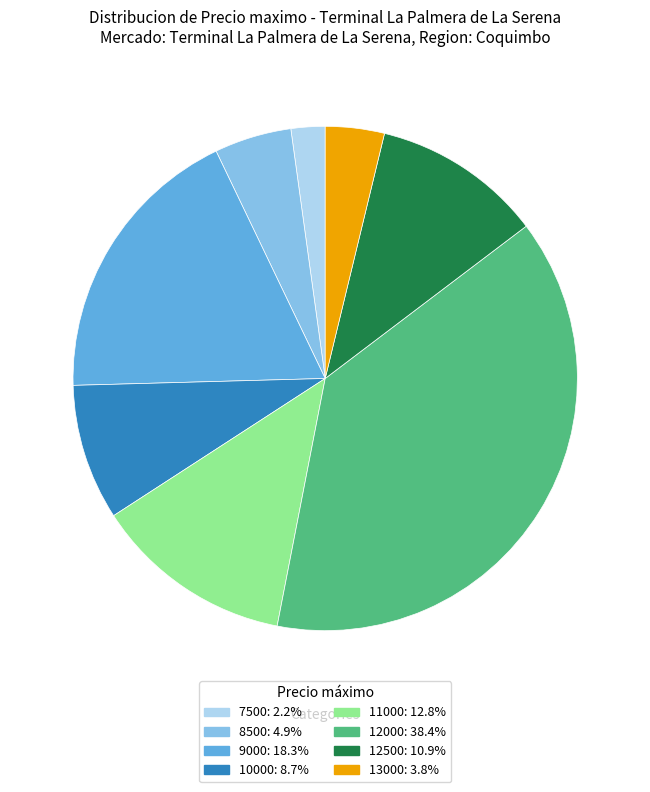

Is there a majority slice in this chart?

No